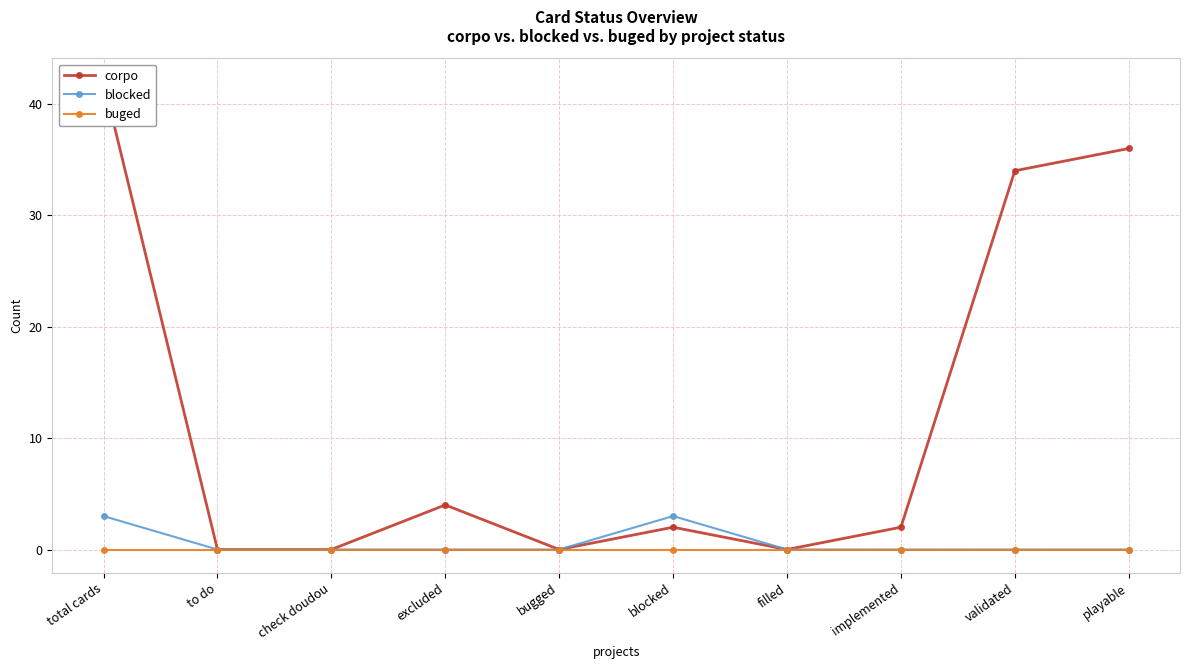

At which category is the sum across all series the highest?

total cards